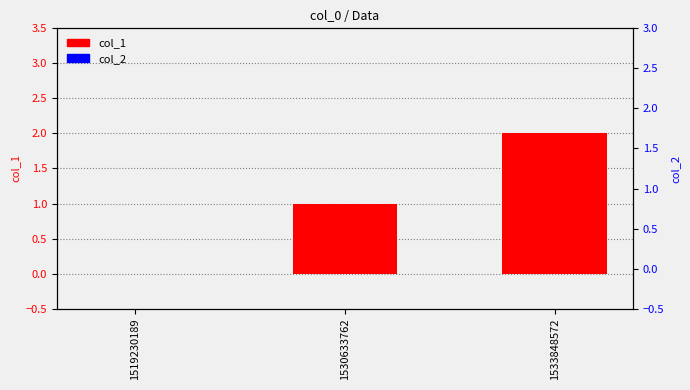

Is it true that col_1 equals 3 at 1533848572?

False